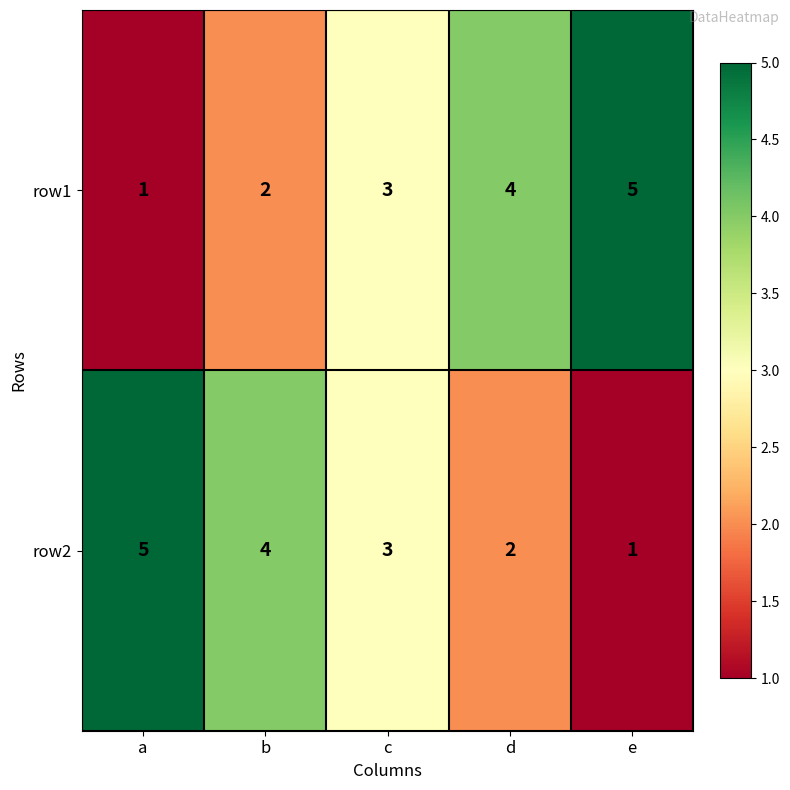

Where is row1 nearest to the value 3?

c